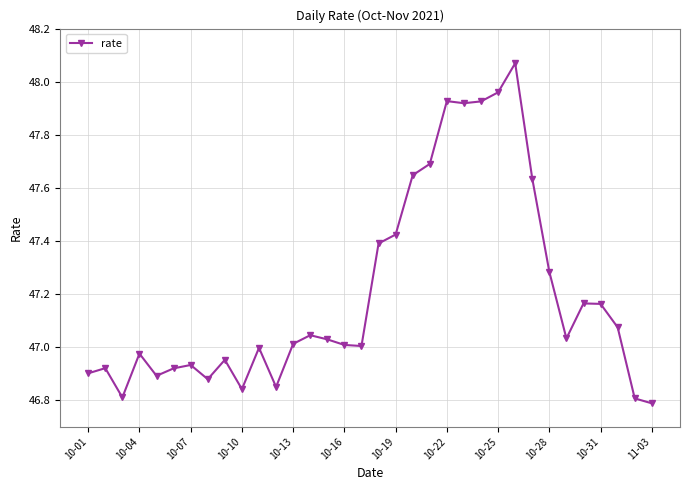

How many data points does each series have?

34